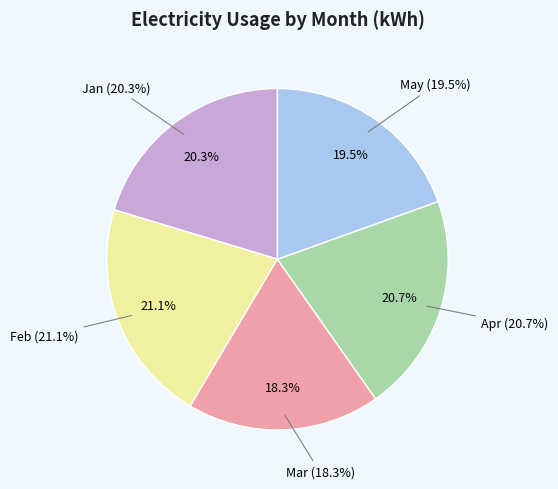

Which category has the biggest portion of the pie?

Feb